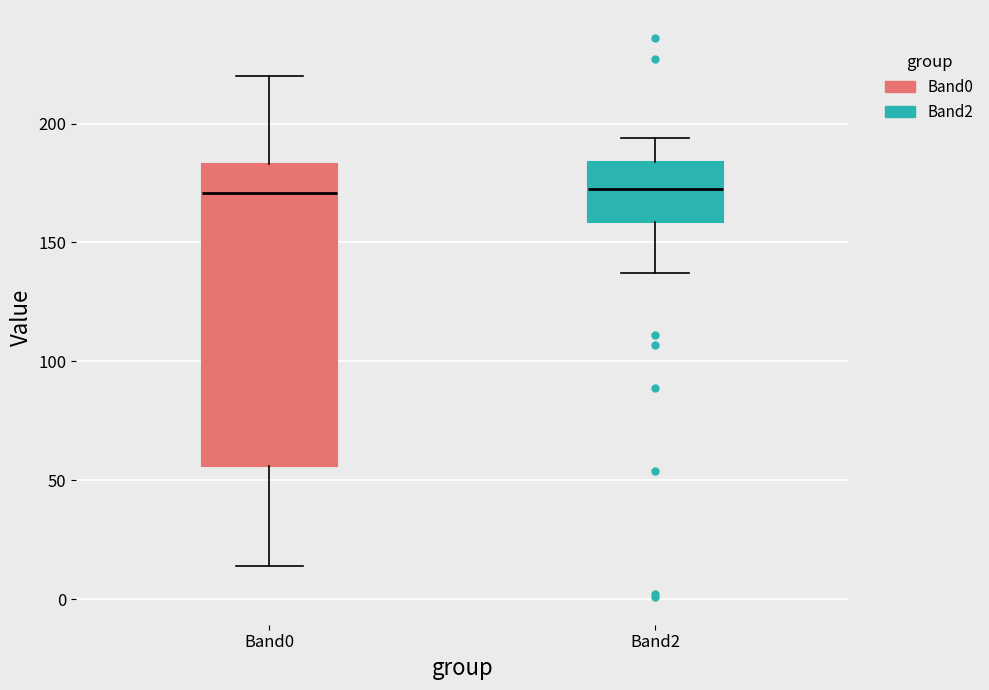

Where does the lower whisker of the box for Band0 end on the y-axis? The values are not printed on the chart, so give them approximately, as read against the axis.

15